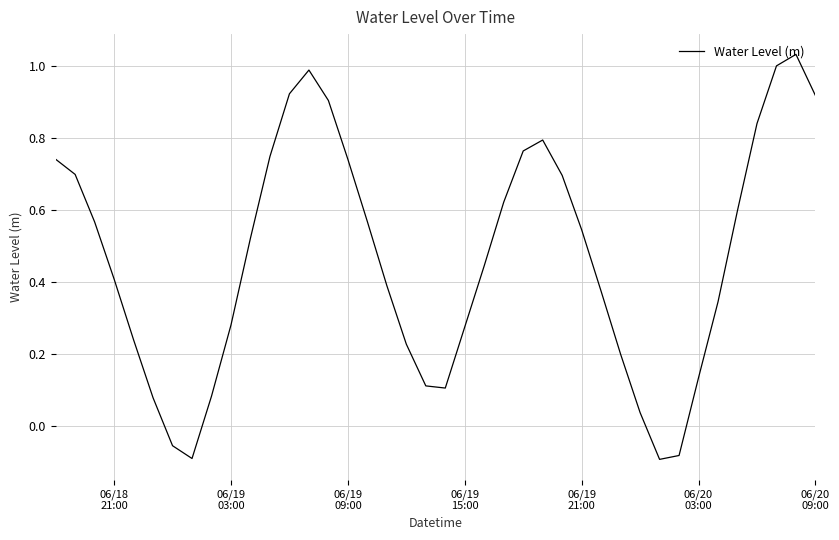

What is the difference between the maximum and minimum values?

1.1